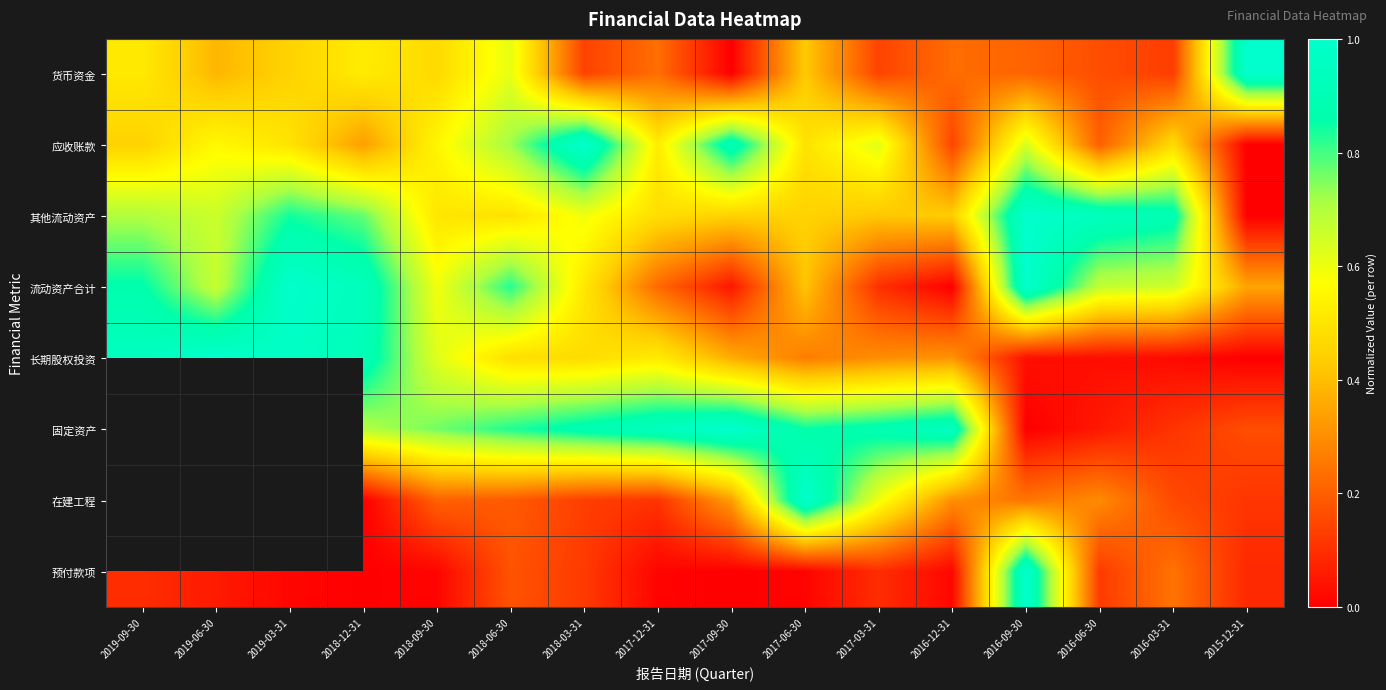

What is the total value across all series at 2017-06-30?

3.9